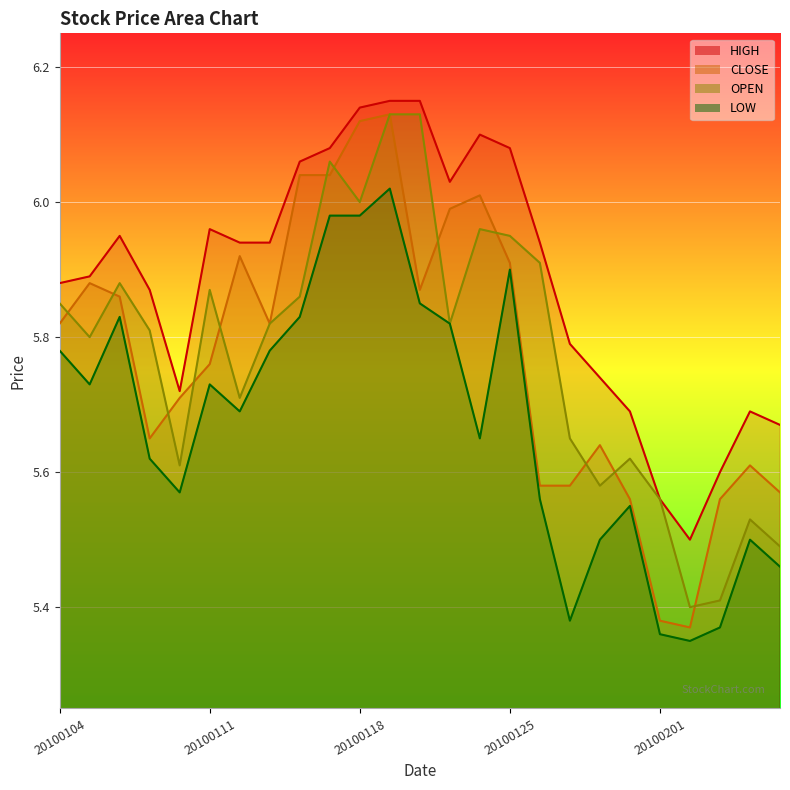

At which category is the sum across all series the highest?

20100119